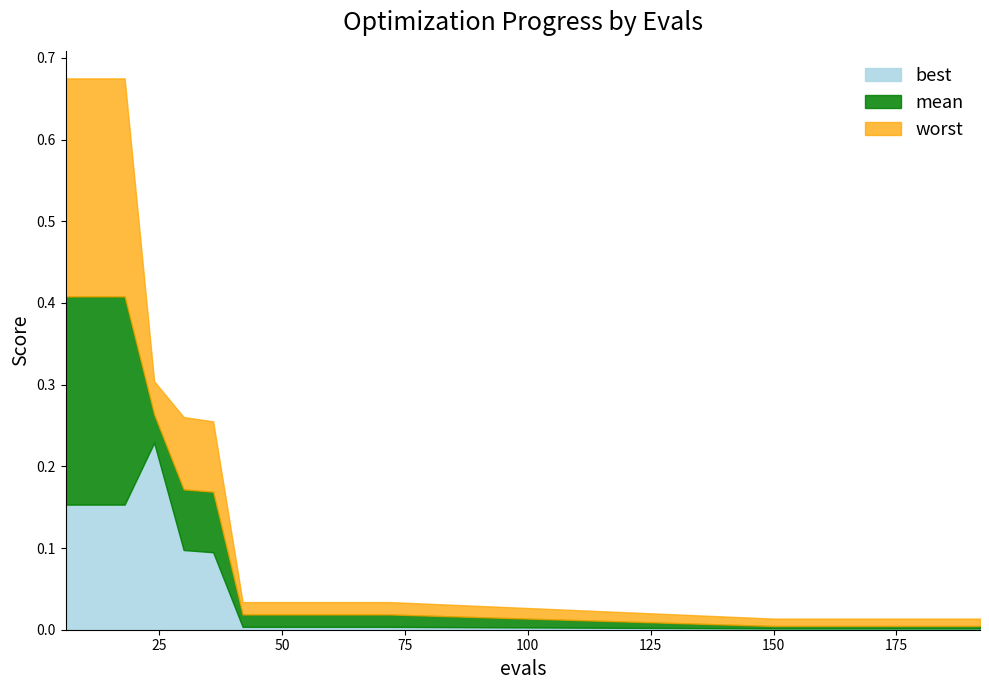

At which category is the sum across all series the highest?

6